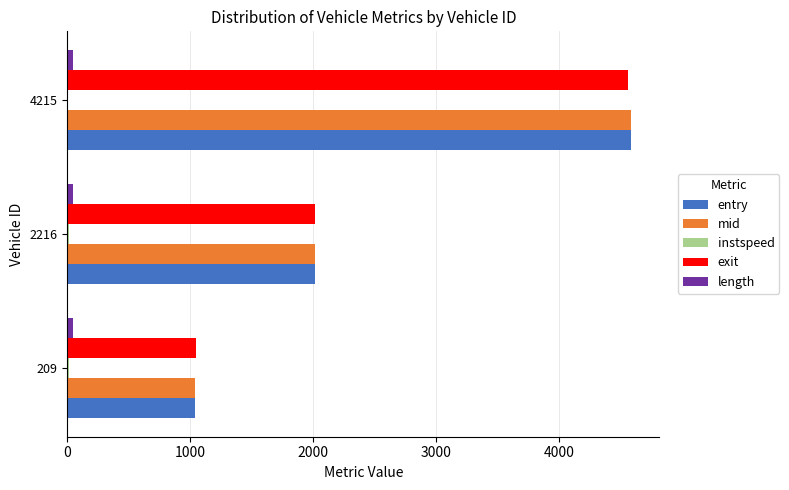

What is the greatest value displayed?

4586.5